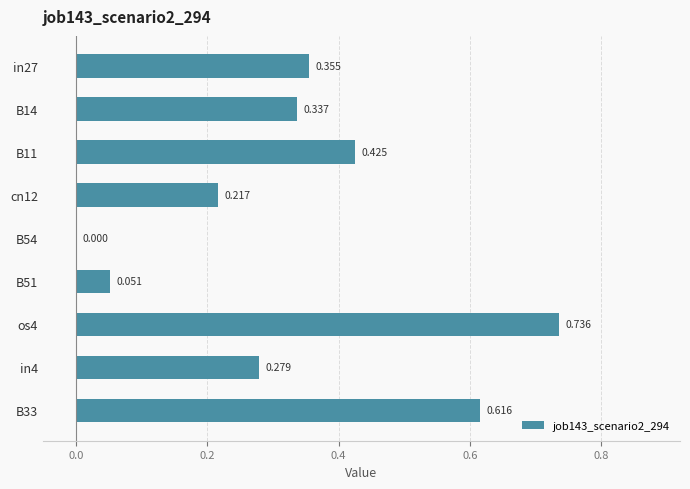

Are the bars horizontal?

Yes